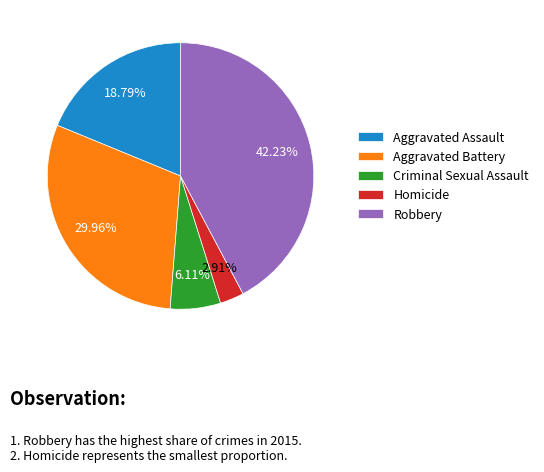

To the nearest percent, what is the combined percentage of Criminal Sexual Assault and Robbery?

48%